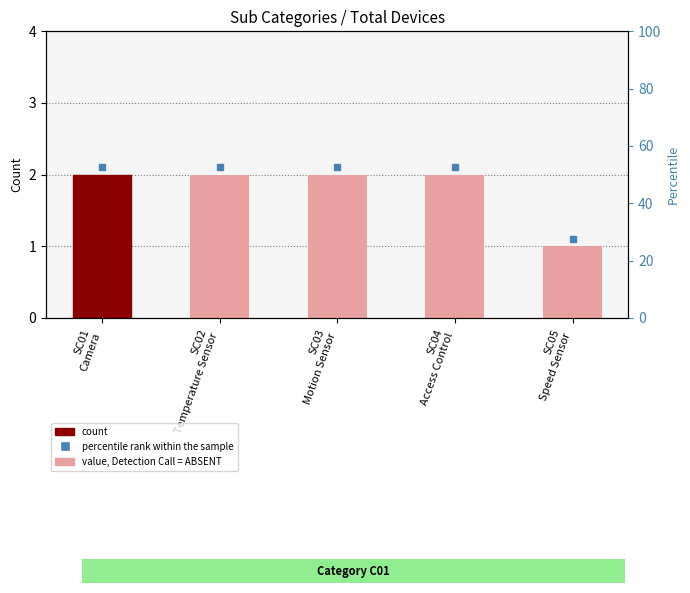

The chart shows a value of 1 at SC03
Motion Sensor. True or false?

False